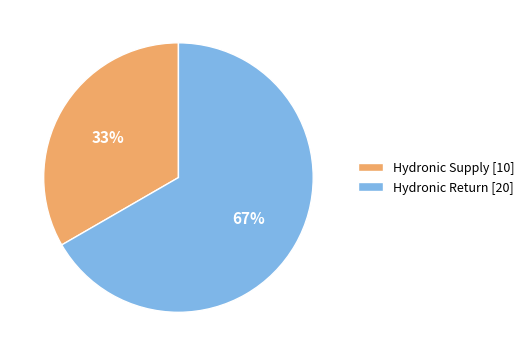

Does Hydronic Supply represent more than half of the total?

No